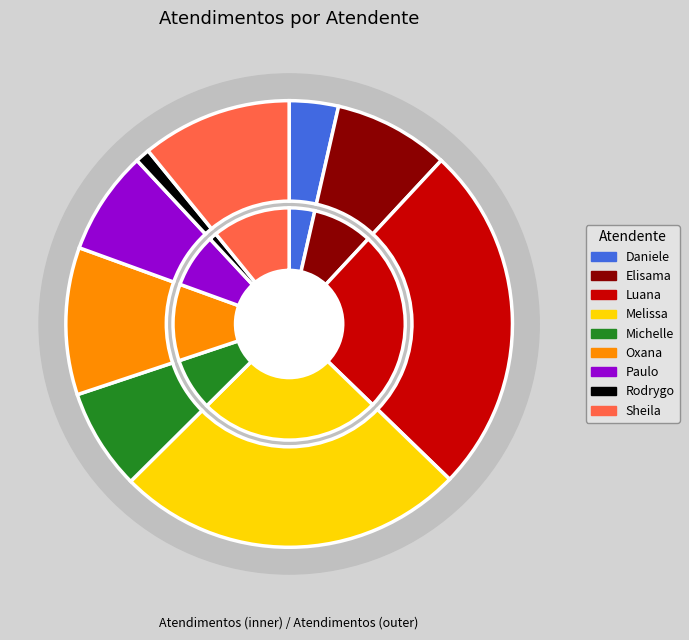

What portion of the pie excludes Melissa Maria Caleffi Zechini?

74.7%